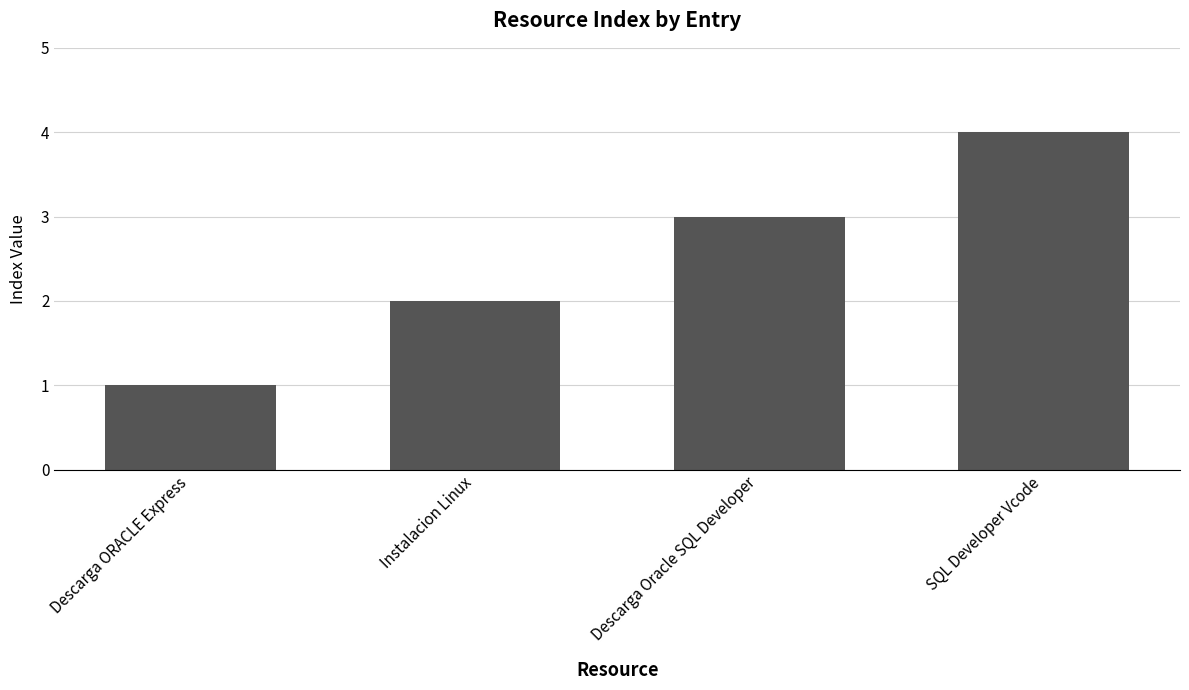

Rank the categories by value from highest to lowest.

SQL Developer Vcode, Descarga Oracle SQL Developer, Instalacion Linux, Descarga ORACLE Express